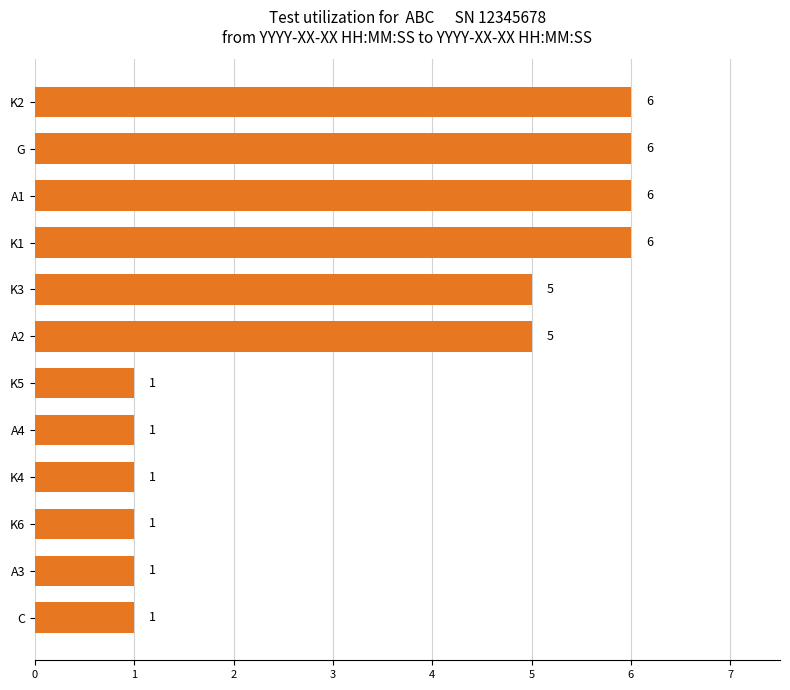

The chart shows a value of 1 at K4. True or false?

True